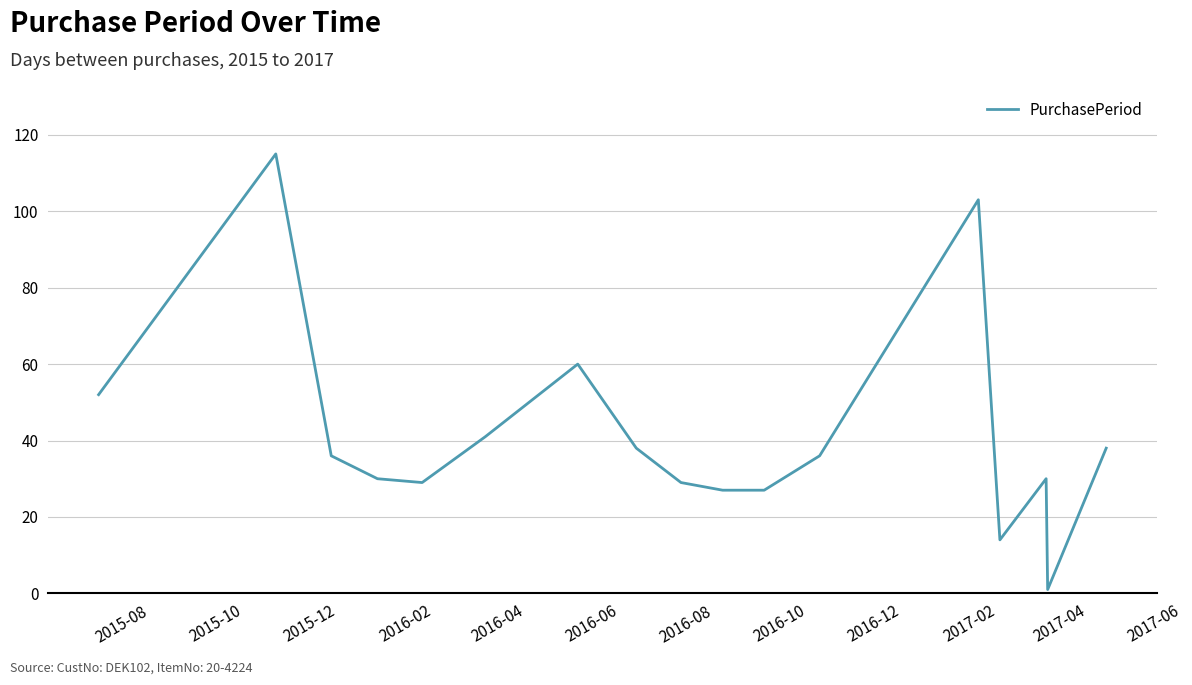

What is the difference between the maximum and minimum values?

114